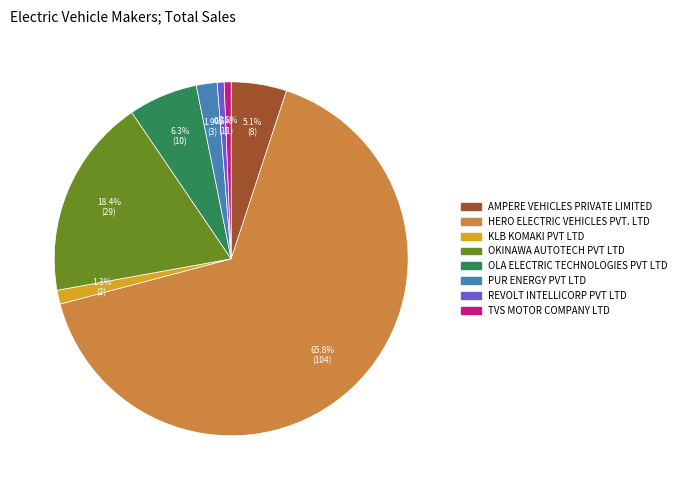

How much of the chart is everything except AMPERE VEHICLES PRIVATE LIMITED?

94.9%